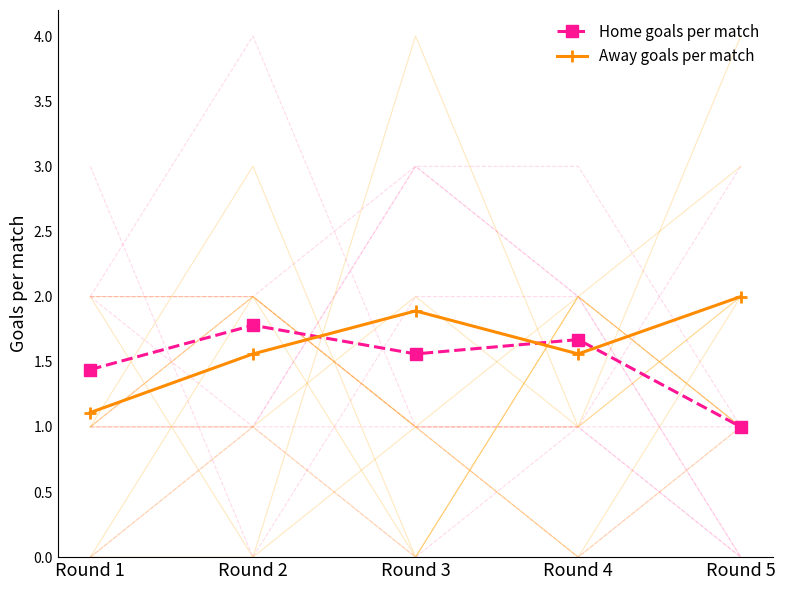

At which category does Away goals per match reach its first local valley?

Round 4